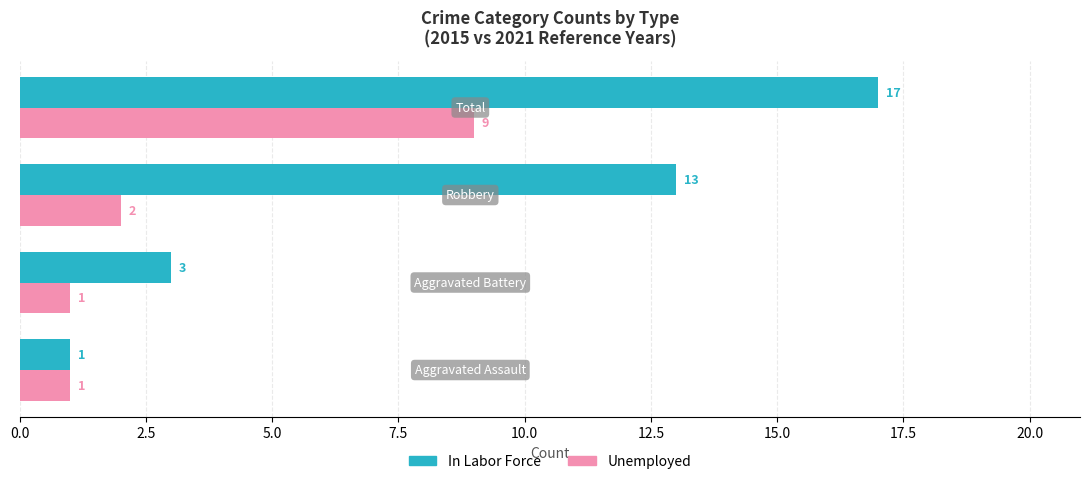

What is the minimum value for Unemployed?

1